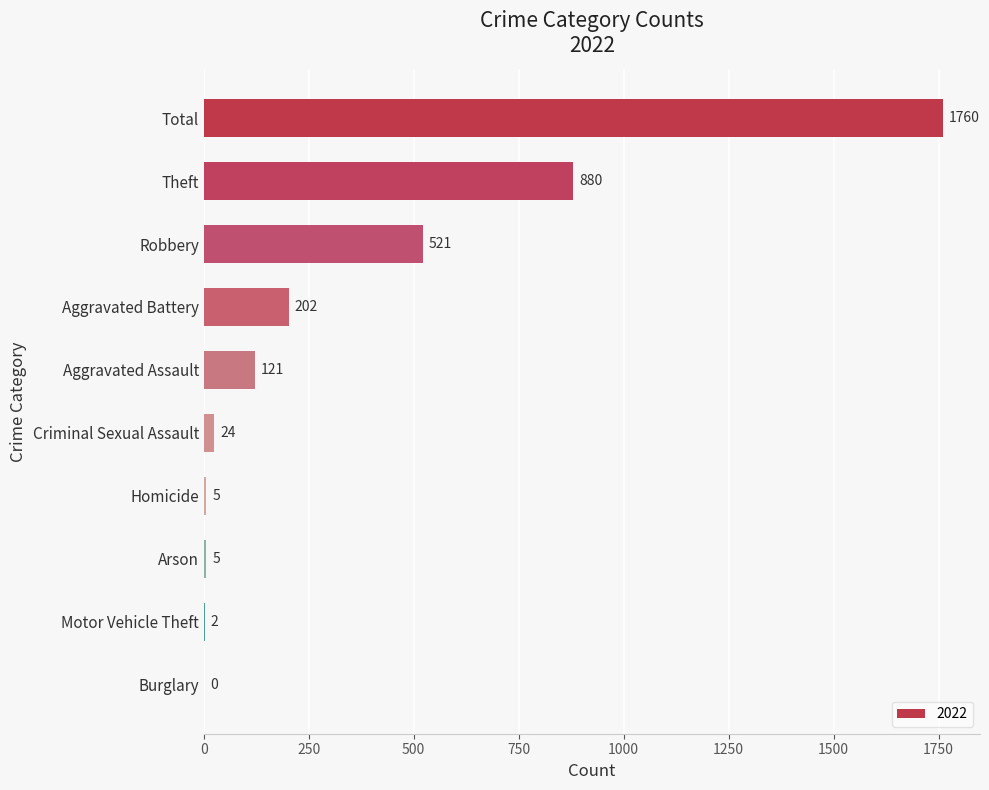

True or false: the data shows 482 at Theft.

False